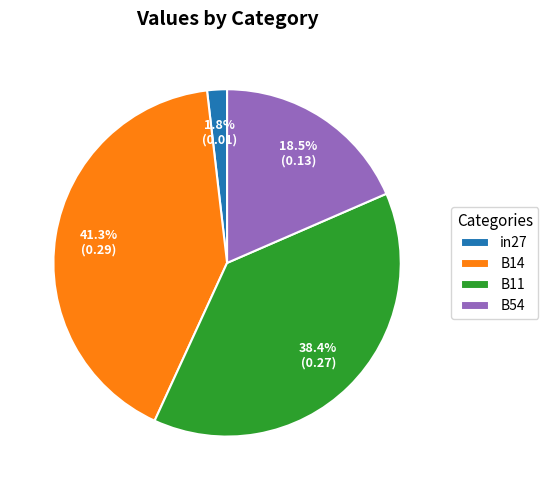

To the nearest percent, what is the average slice percentage?

25%